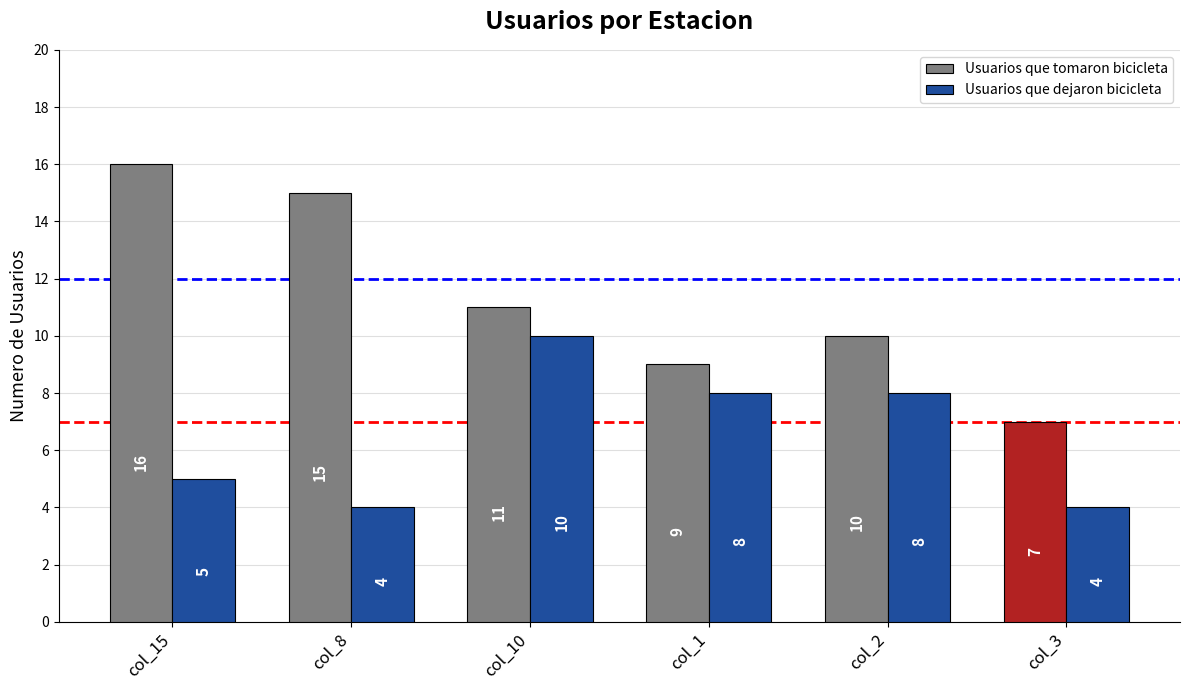

At col_1, list the series in order from largest to smallest.

Usuarios que tomaron bicicleta, Usuarios que dejaron bicicleta